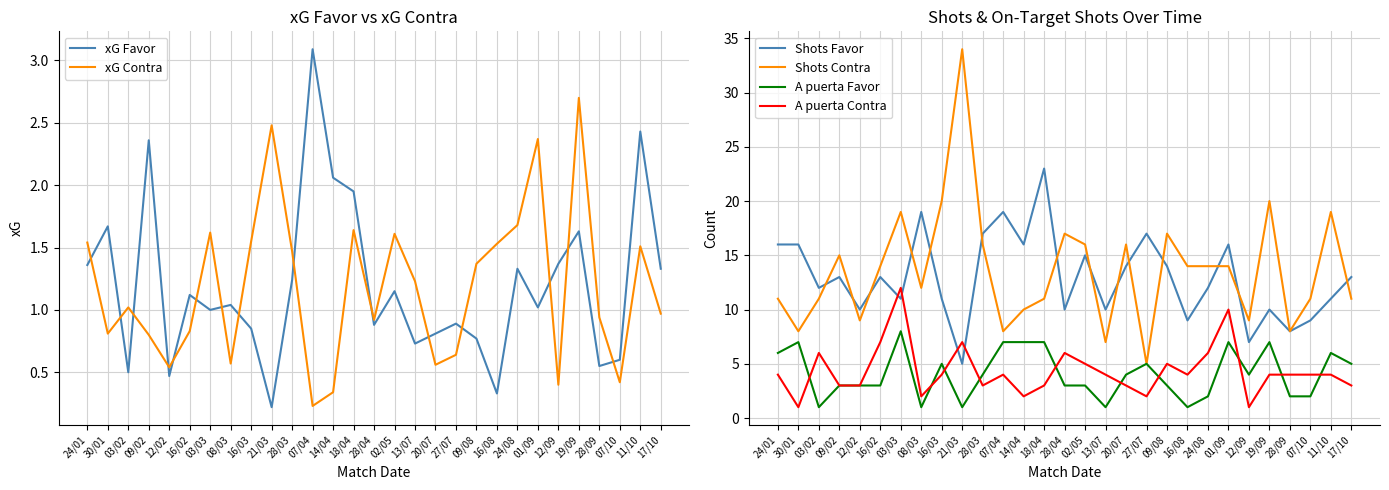

Which series changed the most between 03/02 and 17/10?

A puerta Favor